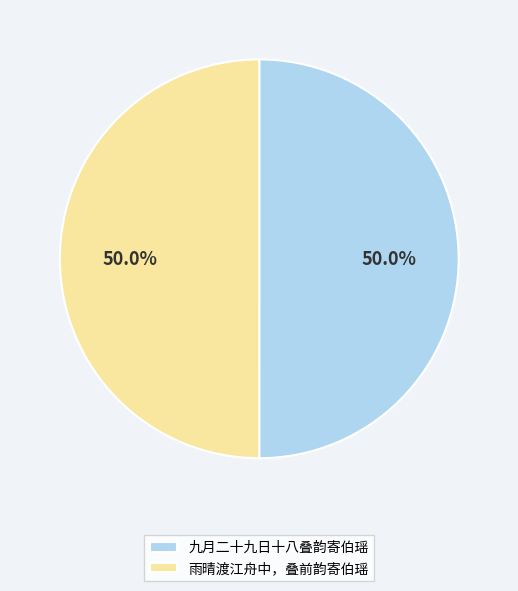

True or false: 雨晴渡江舟中，叠前韵寄伯瑶 accounts for 50% of the total.

True